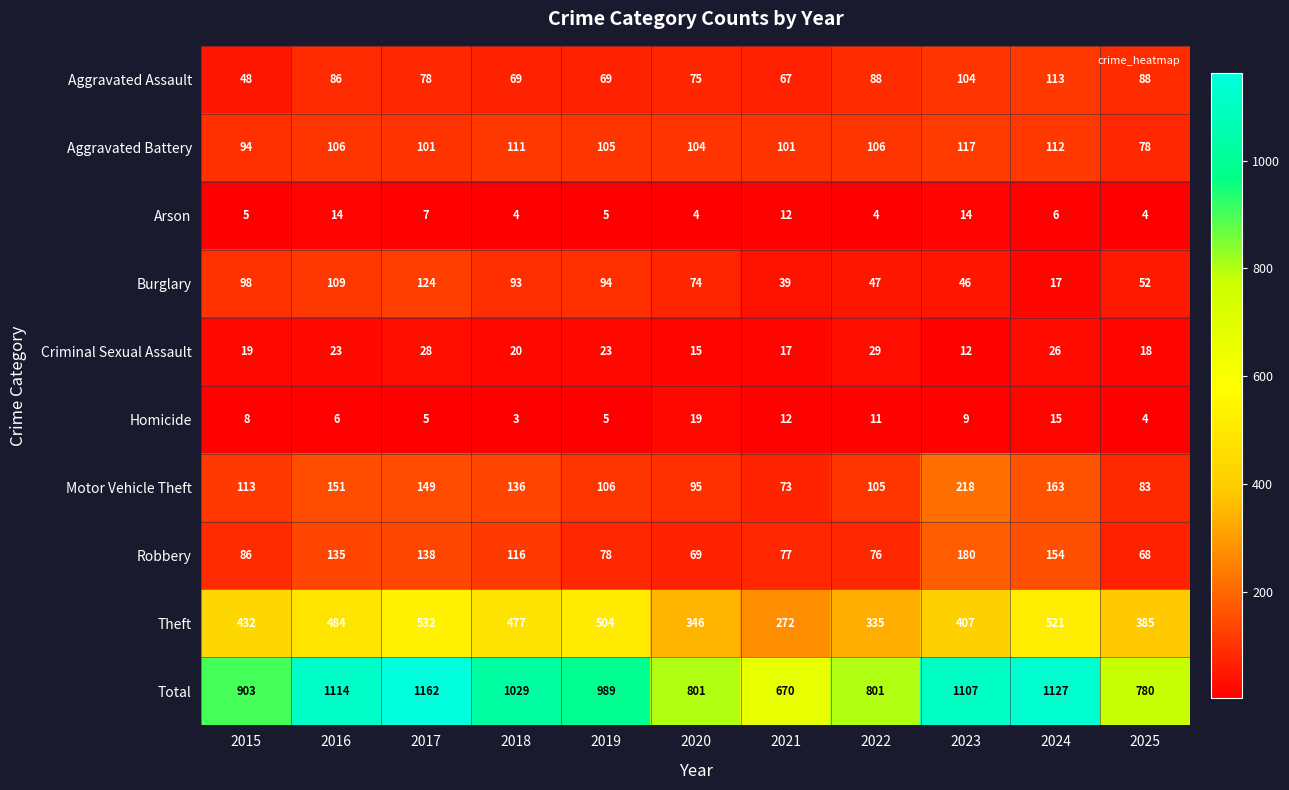

Which series has the widest spread of values?

Total